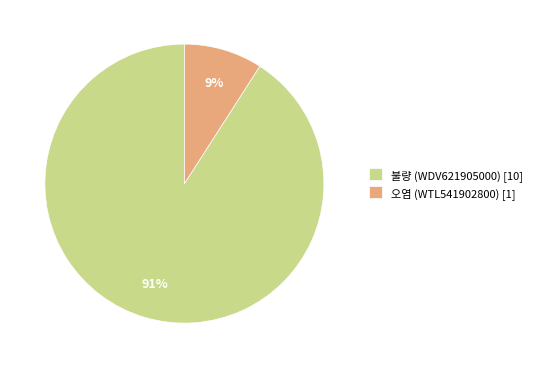

What percentage is the 불량 (WDV621905000) slice, to the nearest percent?

91%